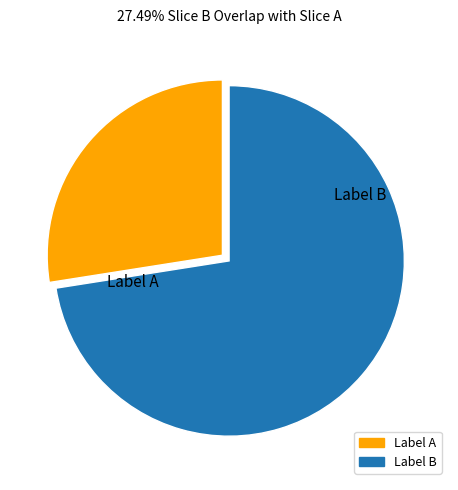

Is there a majority slice in this chart?

Yes